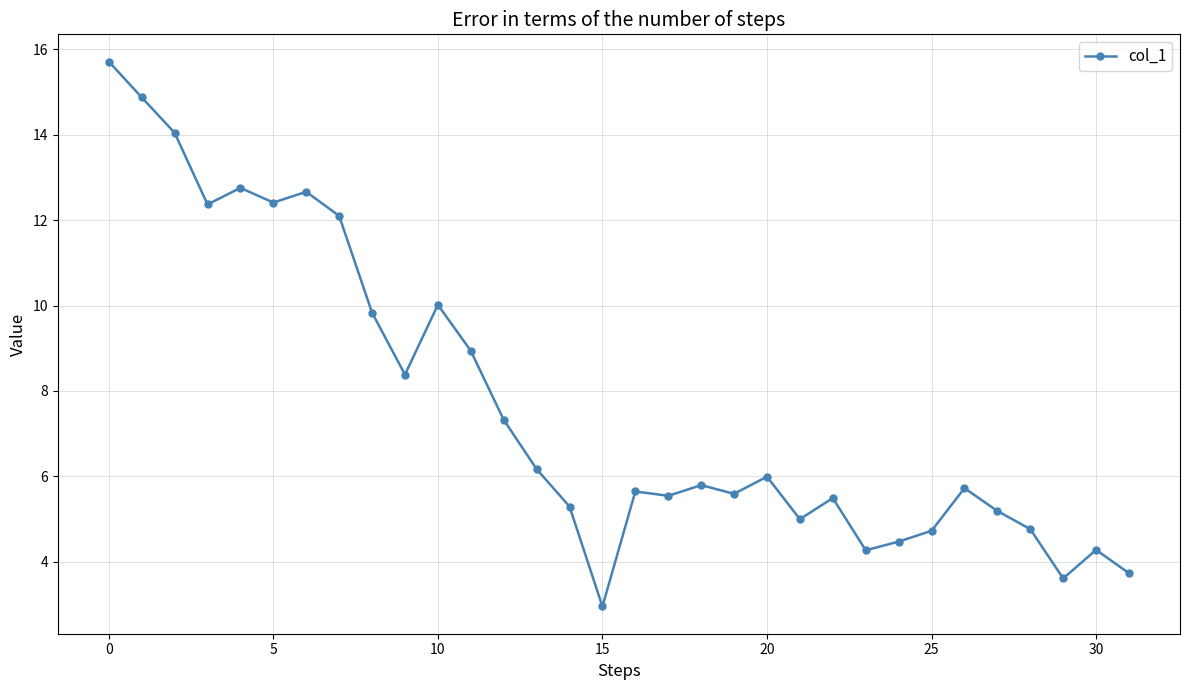

What is the difference between the maximum and minimum values?

12.8